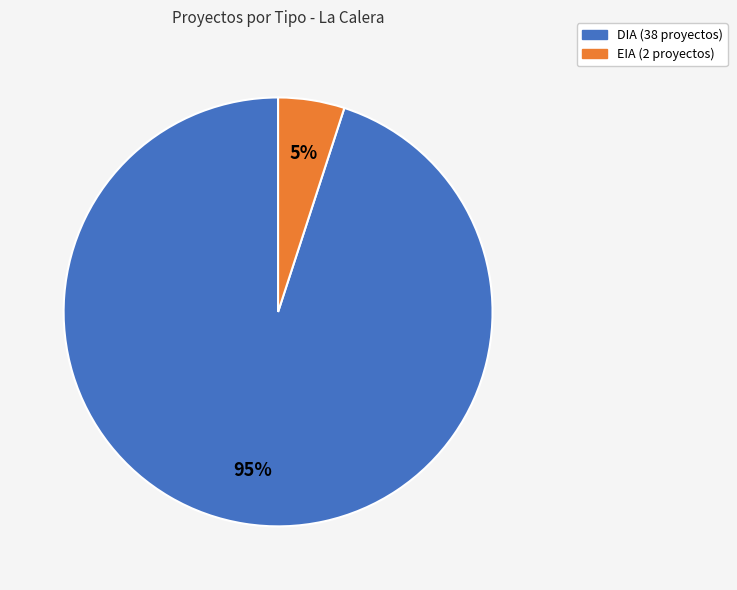

Rank the categories by value from lowest to highest.

EIA, DIA